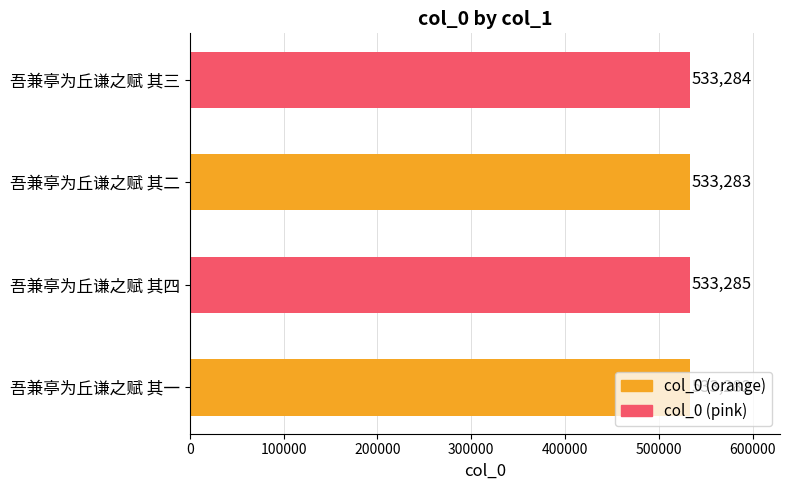

What is the average value?

533284